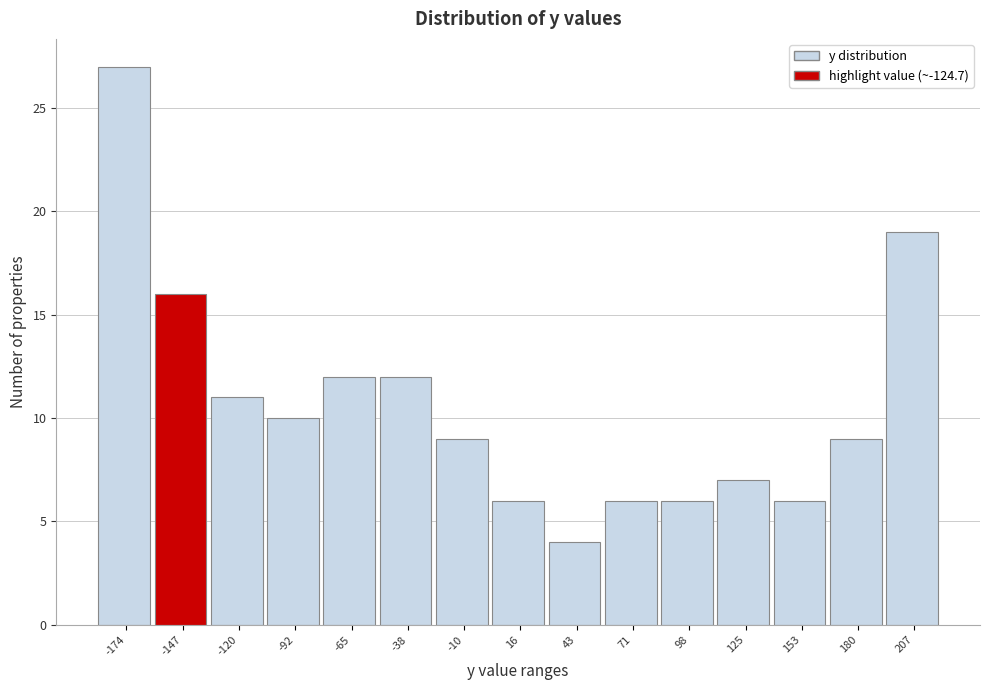

Reading right to left, what are all the values shown in this chart?

207=19	180=9	153=6	125=7	98=6	71=6	43=4	16=6	-10=9	-38=12	-65=12	-92=10	-120=11	-147=16	-174=27